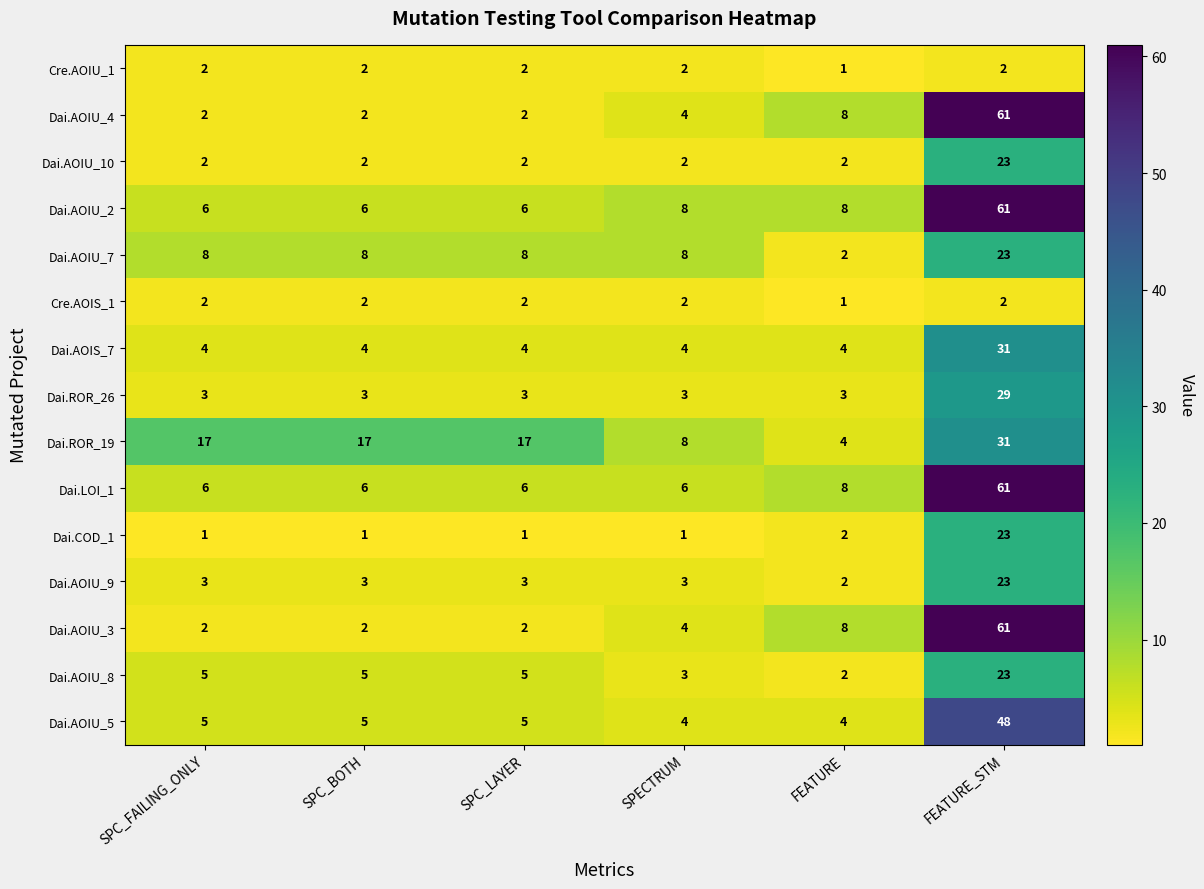

At which category is the sum across all series the highest?

FEATURE_STM